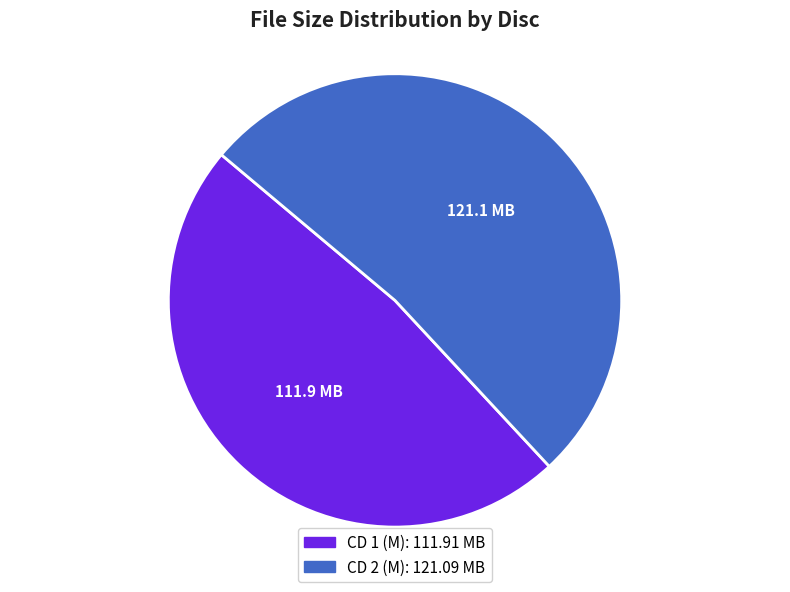

Rank the categories by value from highest to lowest.

CD 2 (M), CD 1 (M)